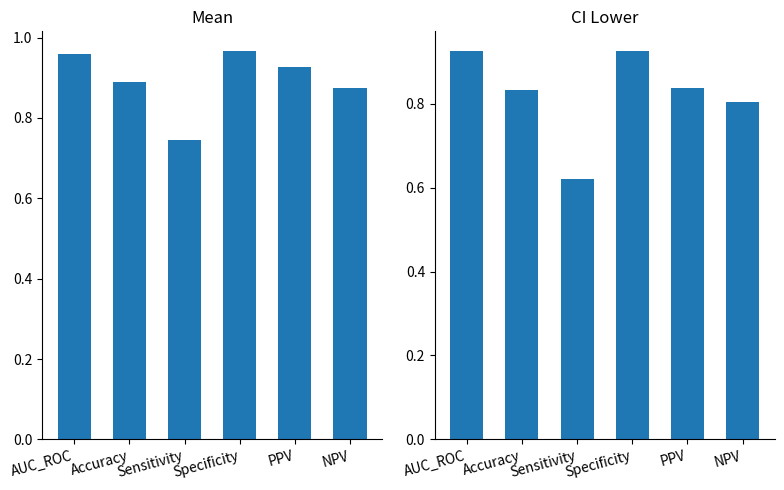

List the labels in order of mean value, smallest first.

Sensitivity, NPV, Accuracy, PPV, AUC_ROC, Specificity